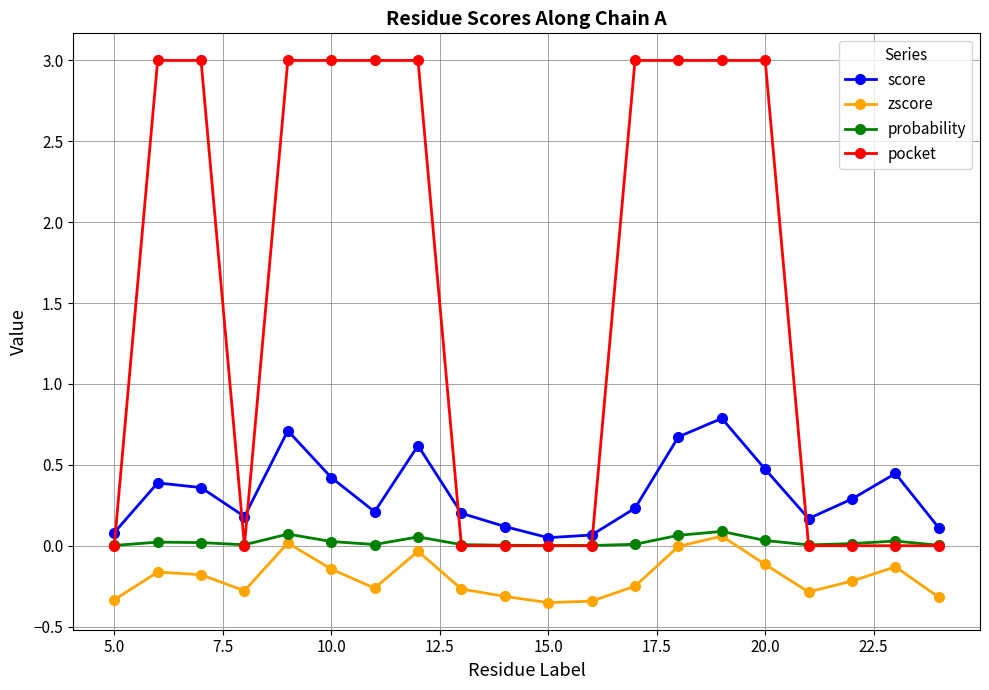

How many data points does each series have?

20